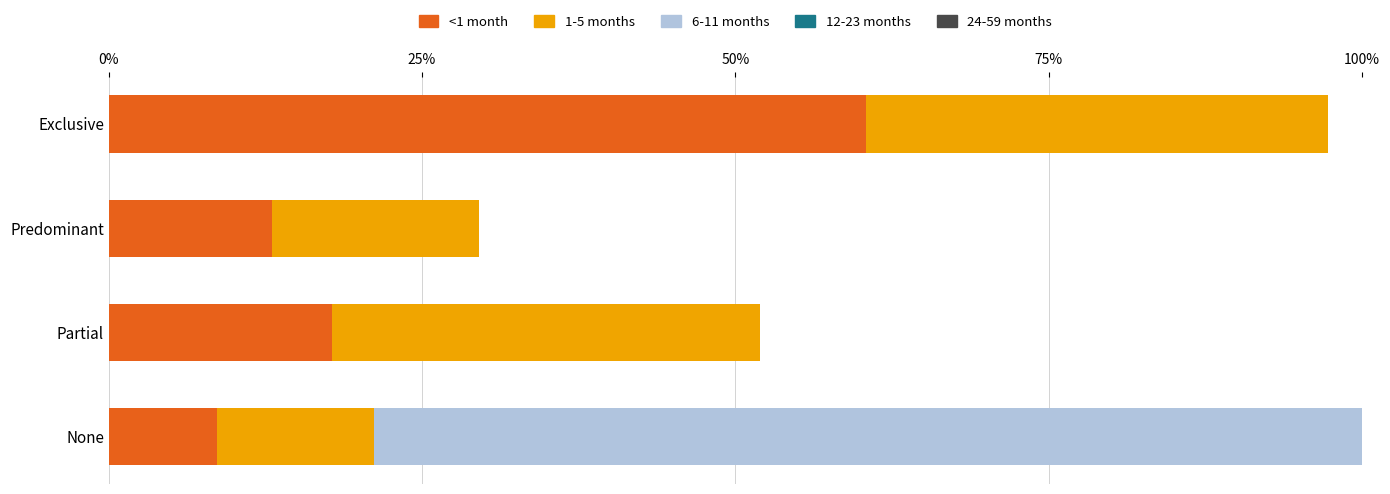

What is the difference between the maximum and minimum values in the <1 month series?

0.5